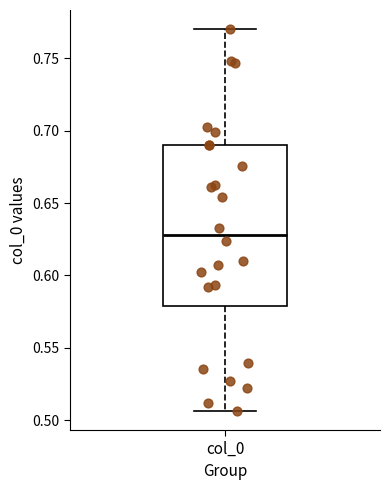

Where is the lower edge of the box for col_0 on the y-axis? The values are not printed on the chart, so give them approximately, as read against the axis.

0.580